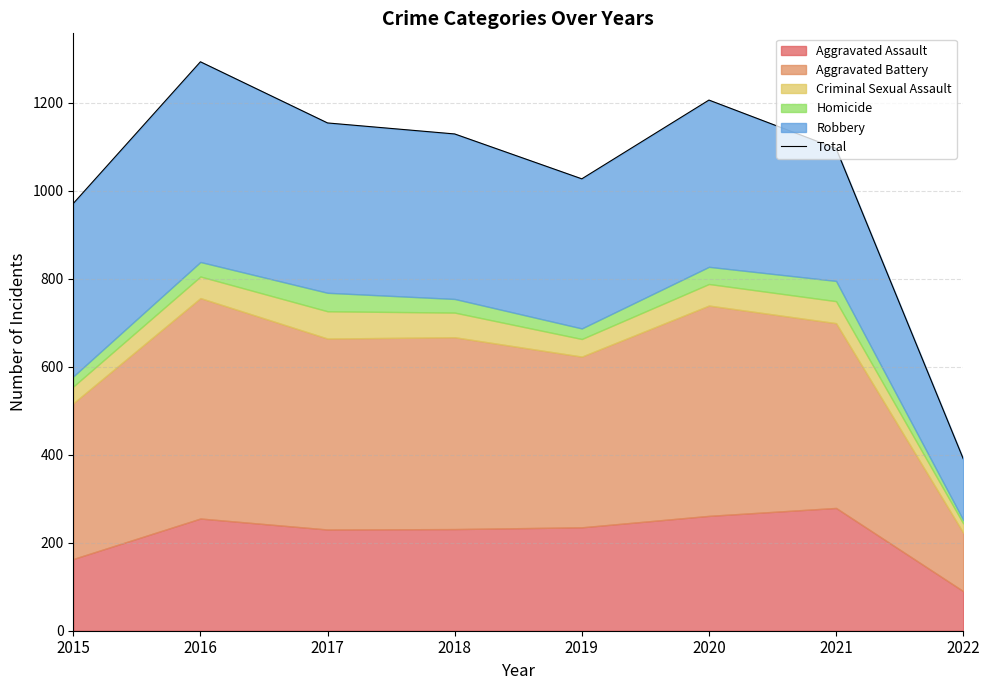

How many lines are shown in the chart?

1